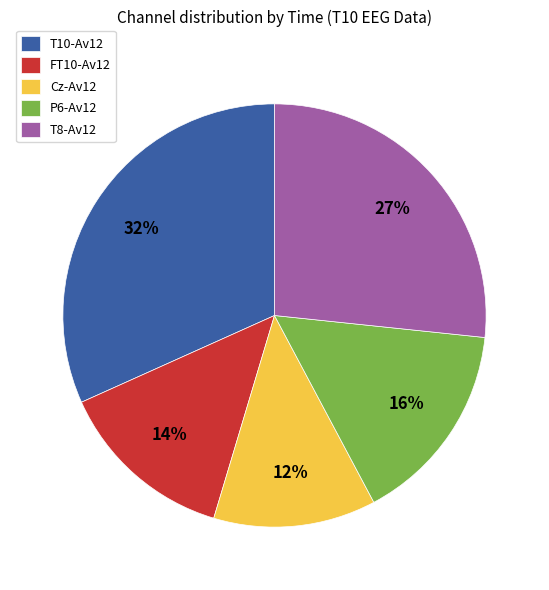

To the nearest percent, what percentage of the pie is P6-Av12?

16%